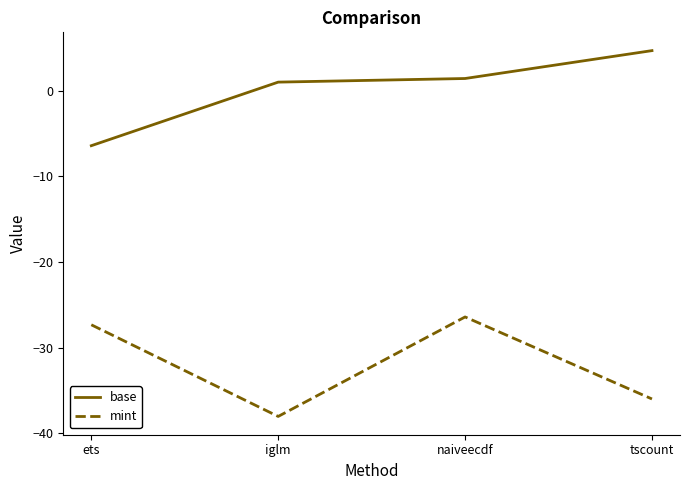

True or false: mint and base intersect in this chart.

False